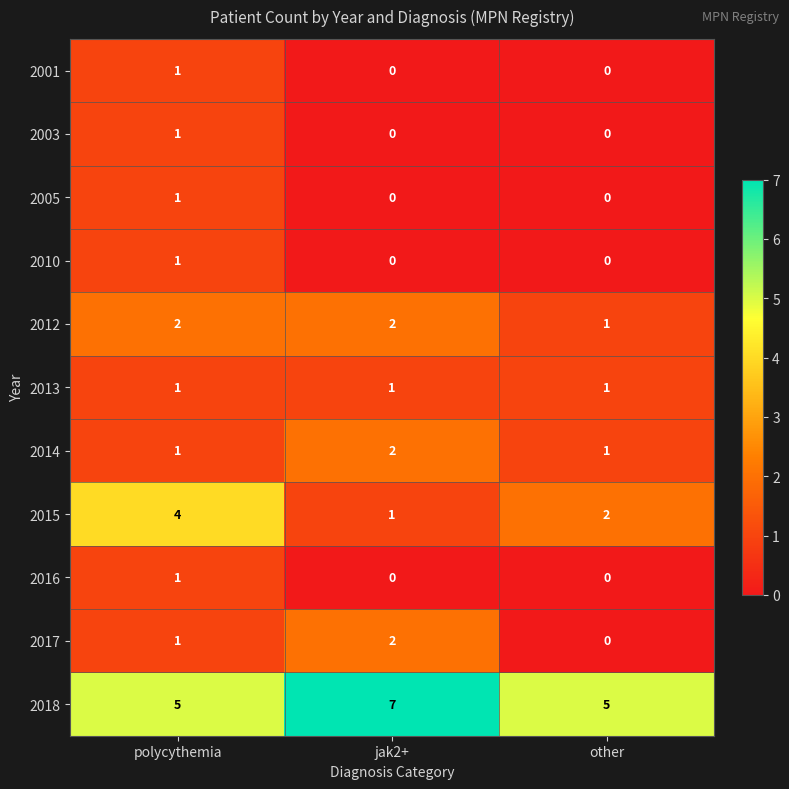

How many 2016 values are between 0 and 1?

3